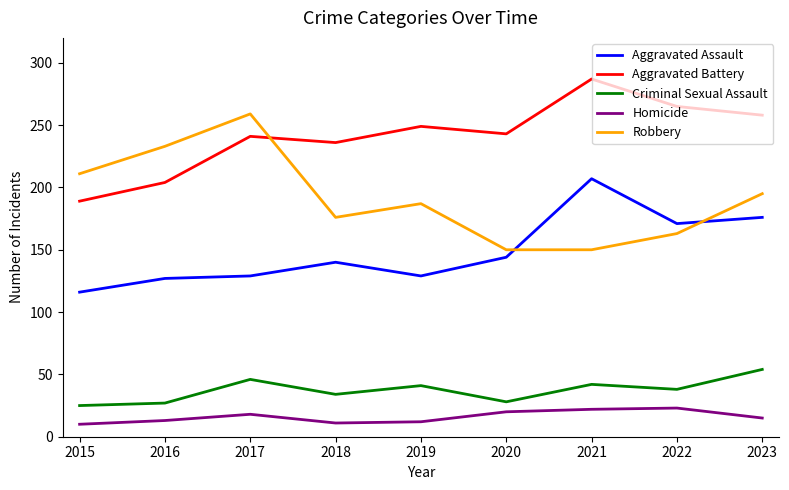

What is the minimum value shown in the chart?

10